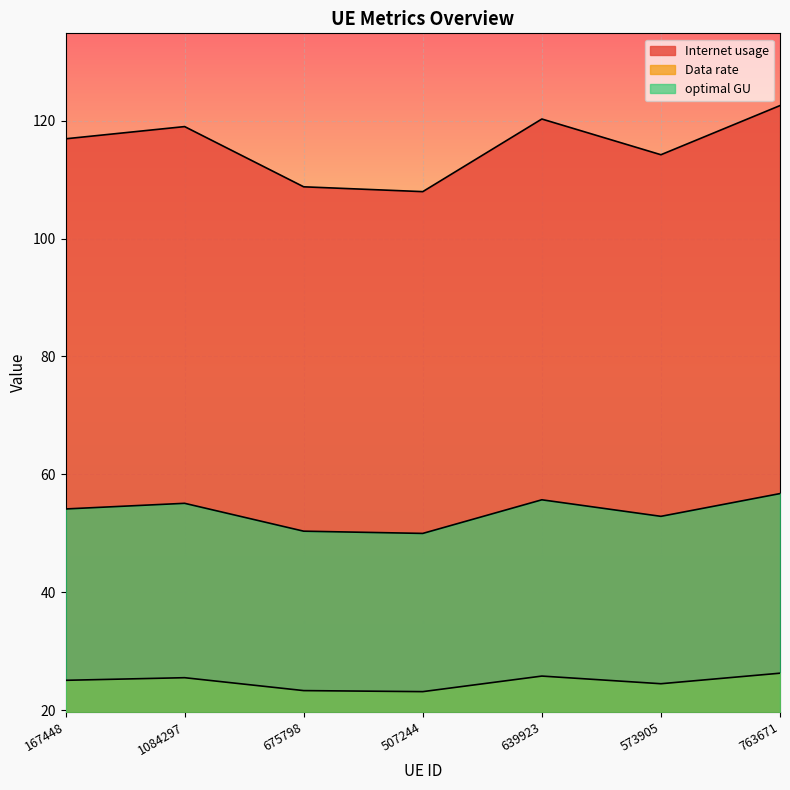

Reading right to left, extract all data points from this chart.

Internet usage: 122.6	114.2	120.3	108.0	108.8	119.0	116.9
Data rate: 26.3	24.5	25.8	23.1	23.3	25.5	25.1
optimal GU: 56.7	52.9	55.7	50.0	50.4	55.1	54.1